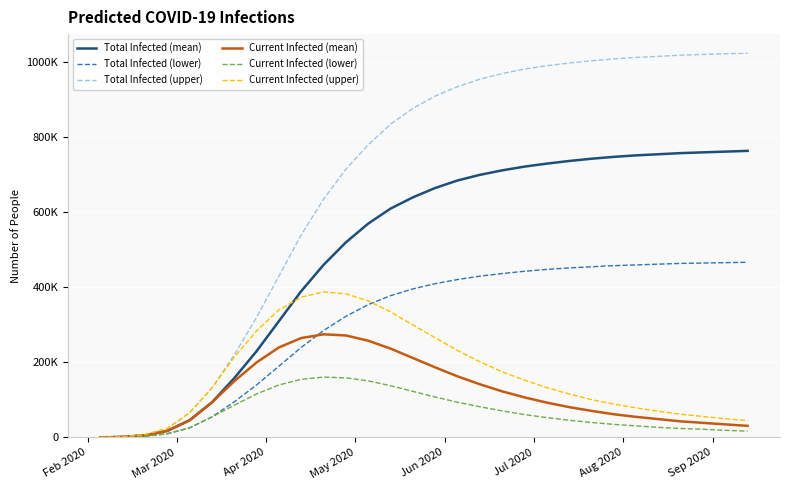

True or false: Total Infected (lower) and Total Infected (upper) cross at least once.

False